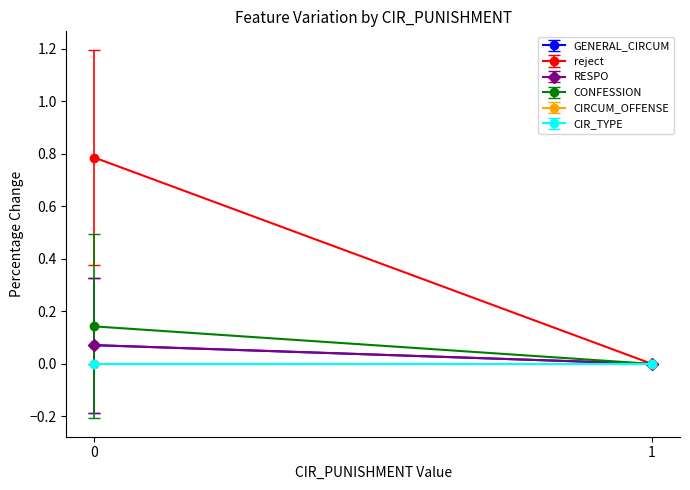

True or false: GENERAL_CIRCUM and CIR_TYPE intersect in this chart.

False